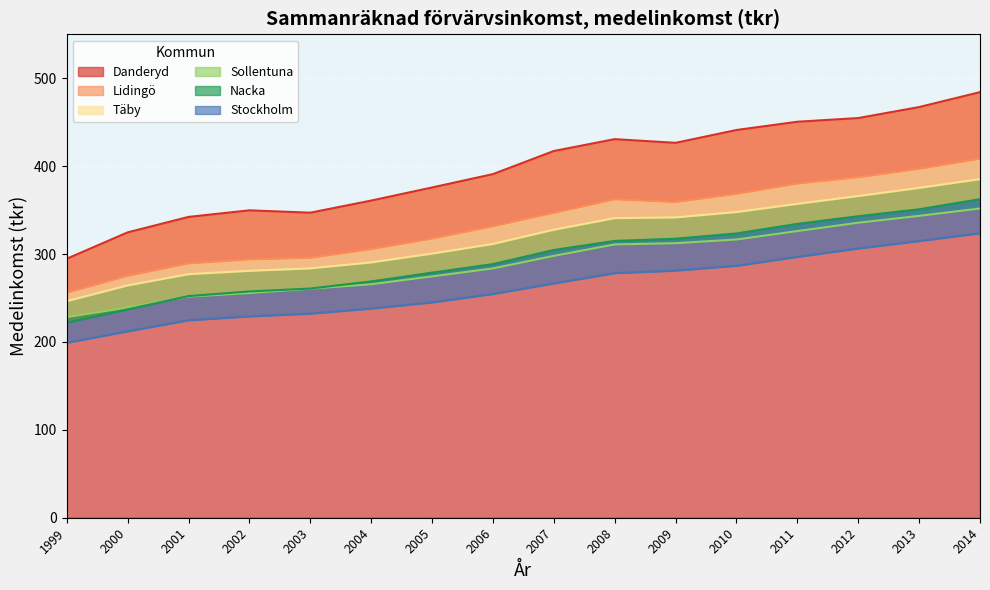

The Lidingö series shows 255.7 at 1999. True or false?

True